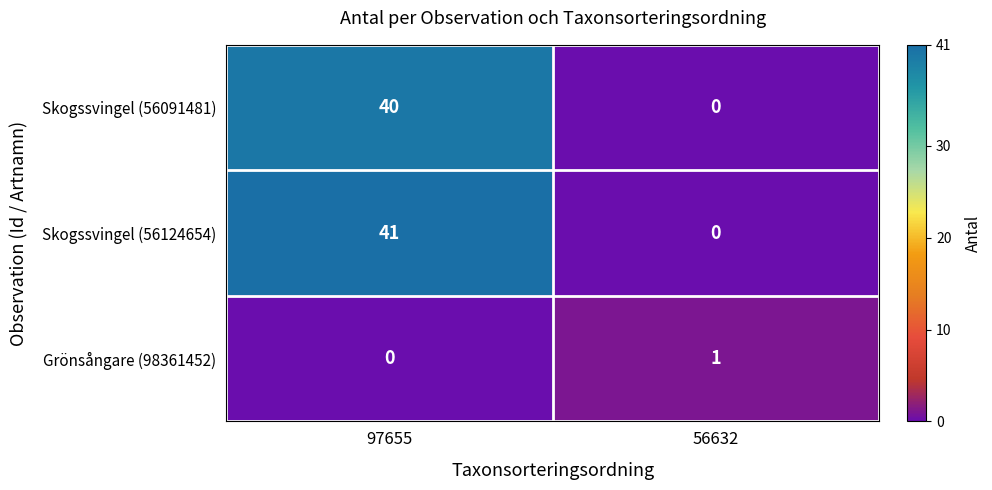

Is it true that Skogssvingel (56091481) equals 64 at 97655?

False